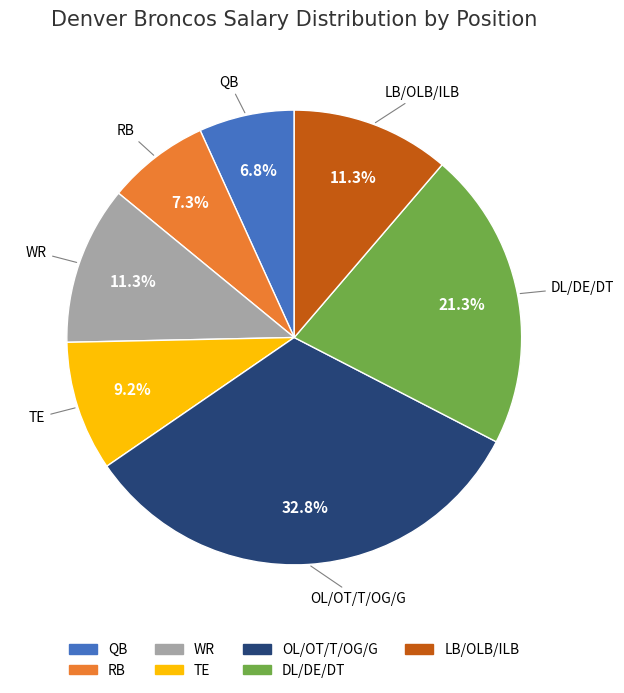

Does any single category account for the majority?

No